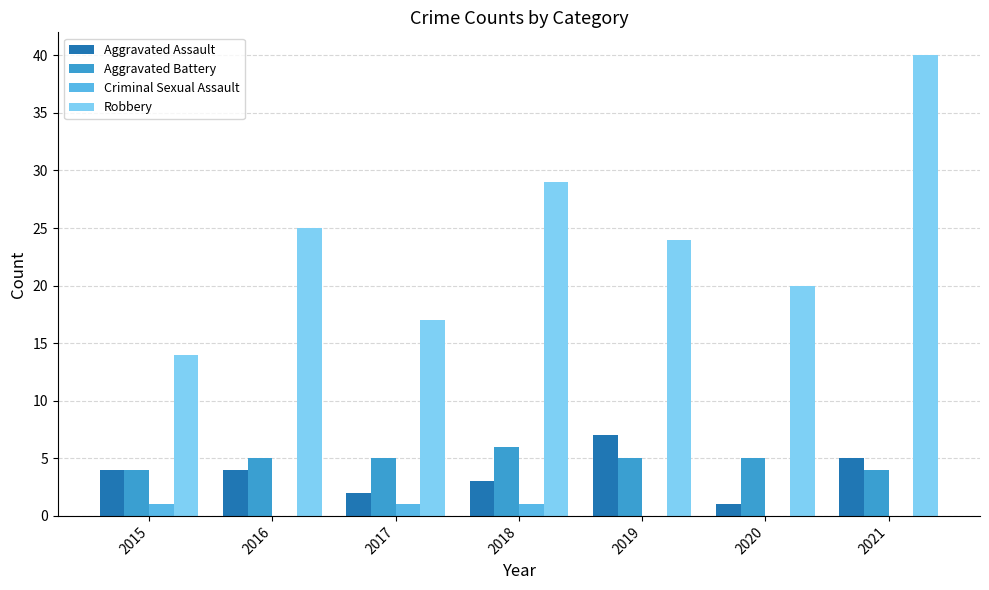

What value does the Aggravated Battery series have at 2015?

4